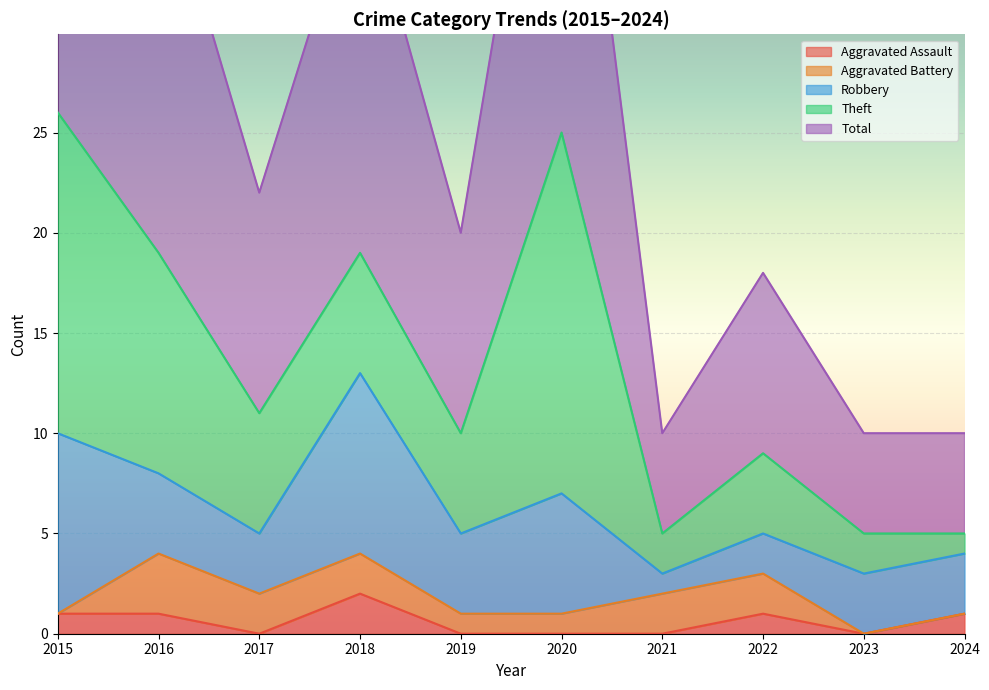

Which series has the widest spread of values?

Total